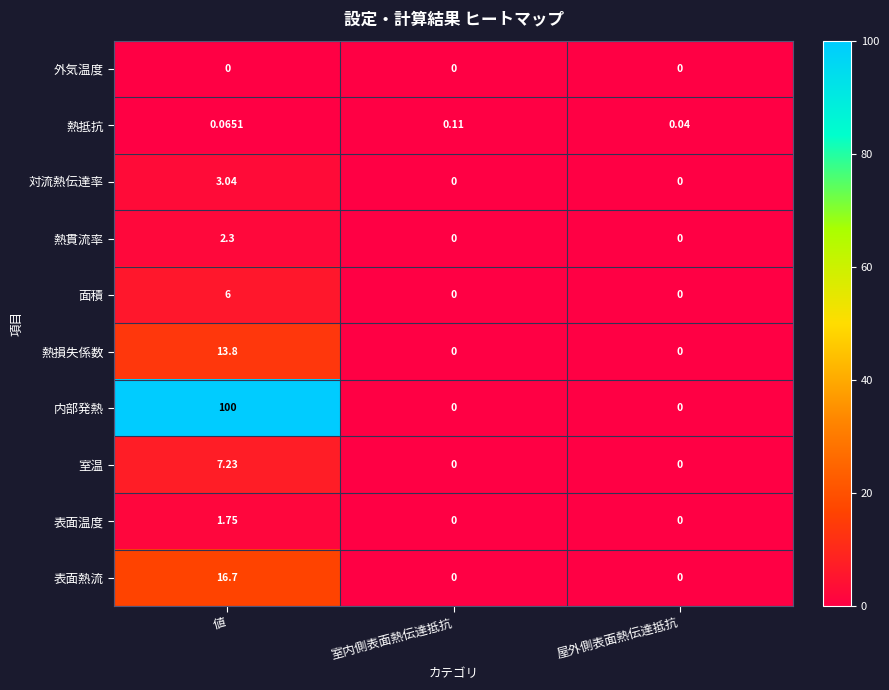

At which label does 対流熱伝達率 reach its peak?

値